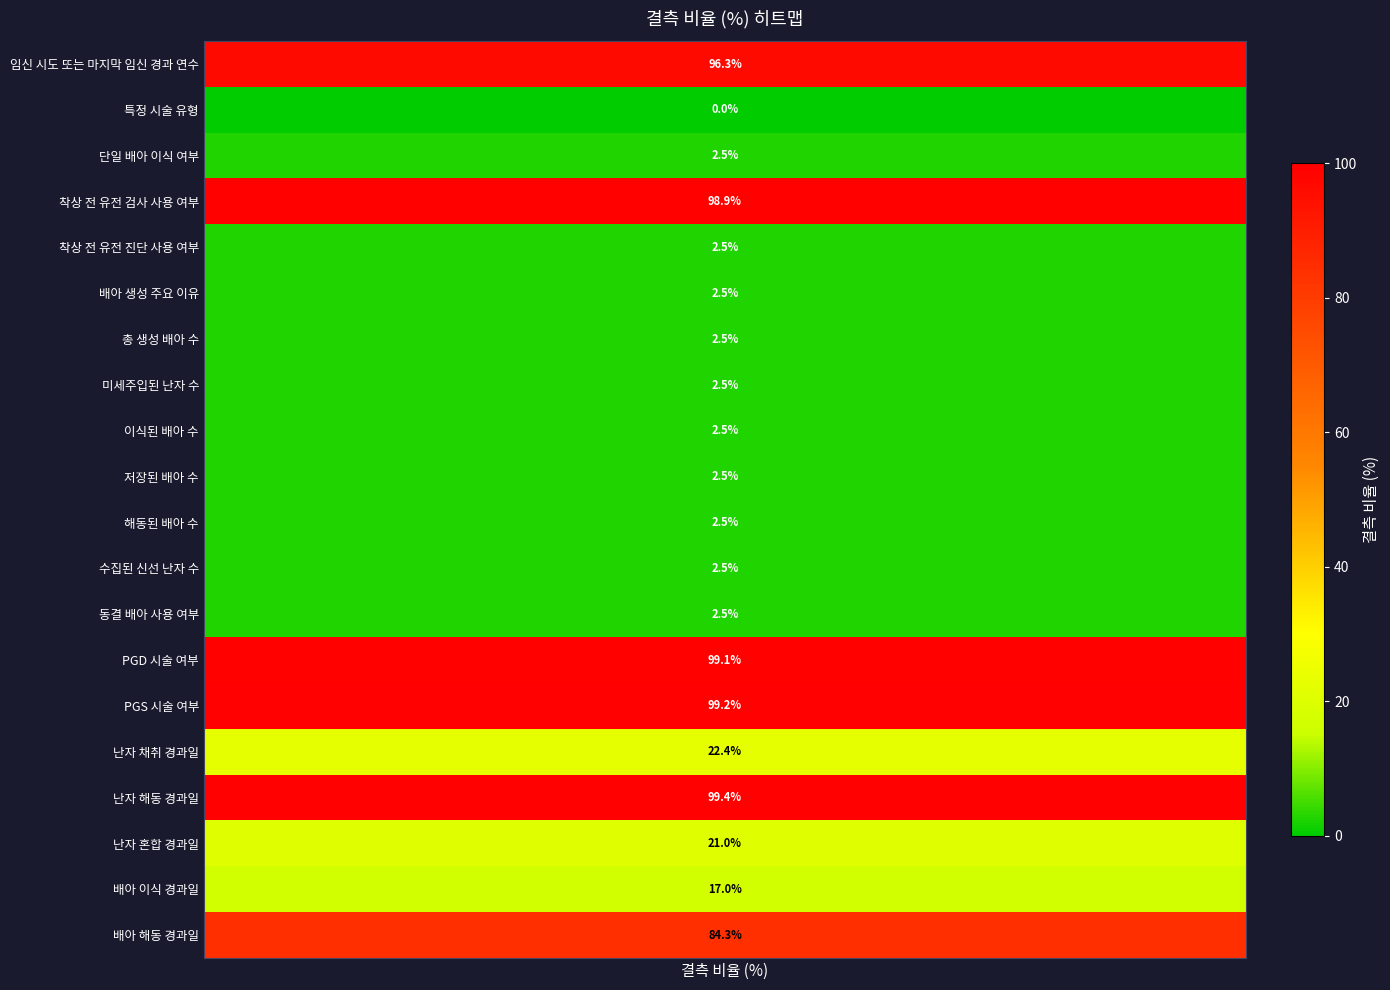

Rank the categories by value from lowest to highest.

특정 시술 유형, 단일 배아 이식 여부, 착상 전 유전 진단 사용 여부, 배아 생성 주요 이유, 총 생성 배아 수, 미세주입된 난자 수, 이식된 배아 수, 저장된 배아 수, 해동된 배아 수, 수집된 신선 난자 수, 동결 배아 사용 여부, 배아 이식 경과일, 난자 혼합 경과일, 난자 채취 경과일, 배아 해동 경과일, 임신 시도 또는 마지막 임신 경과 연수, 착상 전 유전 검사 사용 여부, PGD 시술 여부, PGS 시술 여부, 난자 해동 경과일